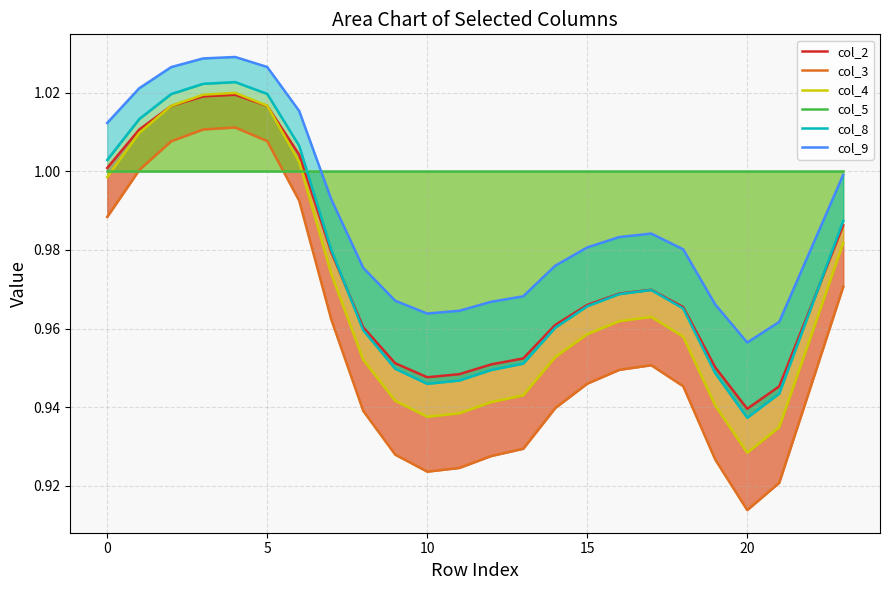

Where do col_5 and col_3 first cross each other?

−5 and 0